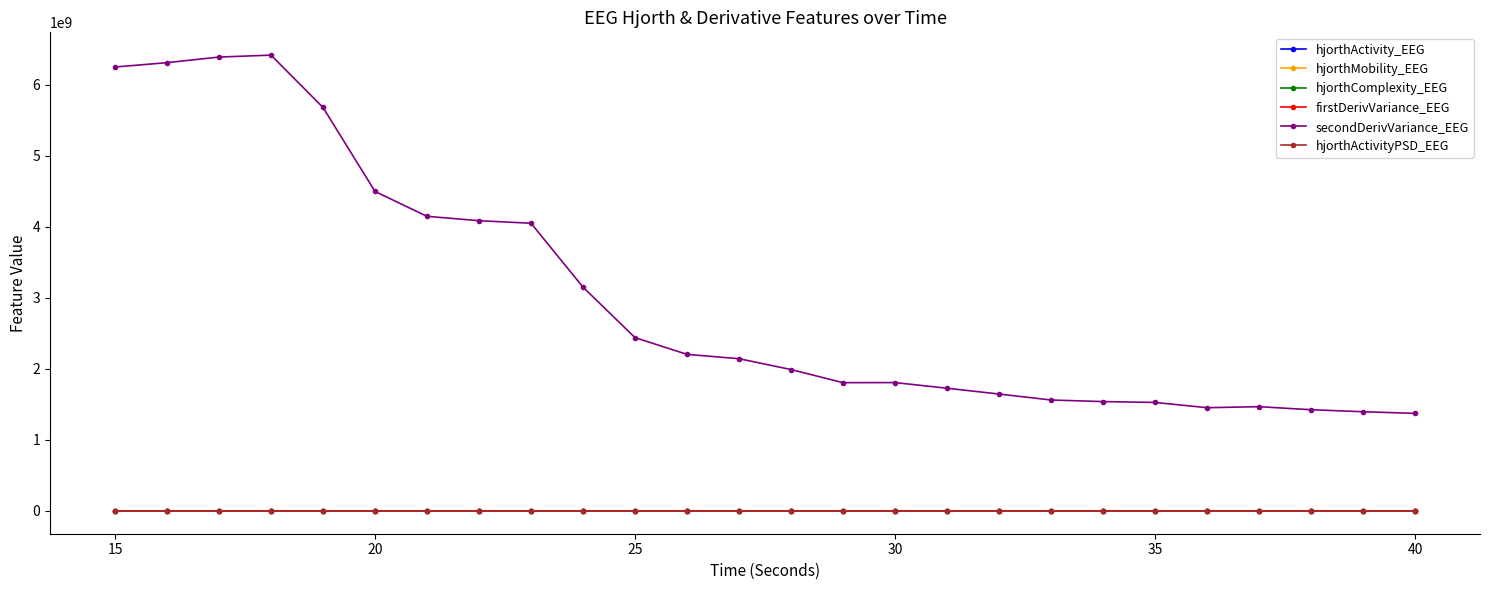

Which series has the largest range (max minus min)?

secondDerivVariance_EEG